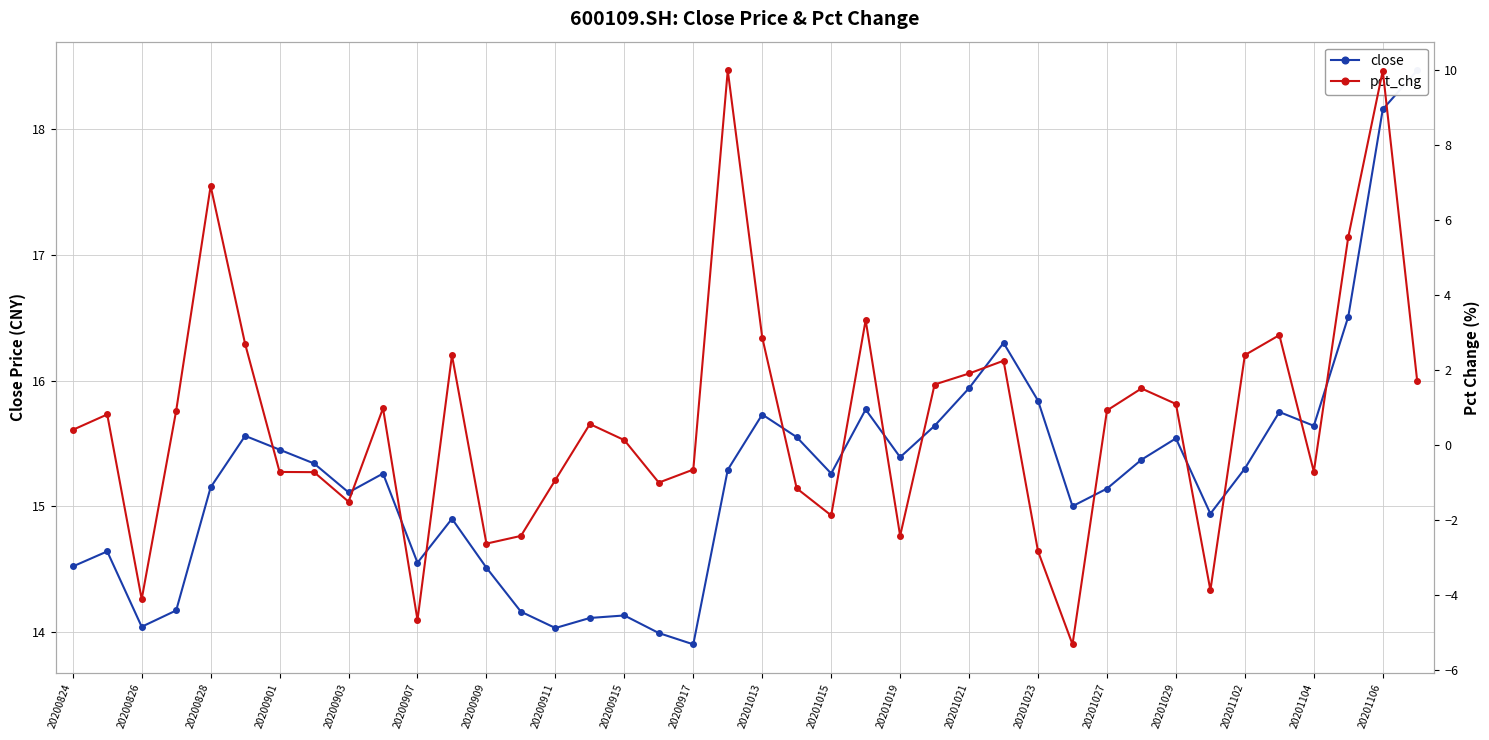

At how many categories does at least one series exceed 7?

40